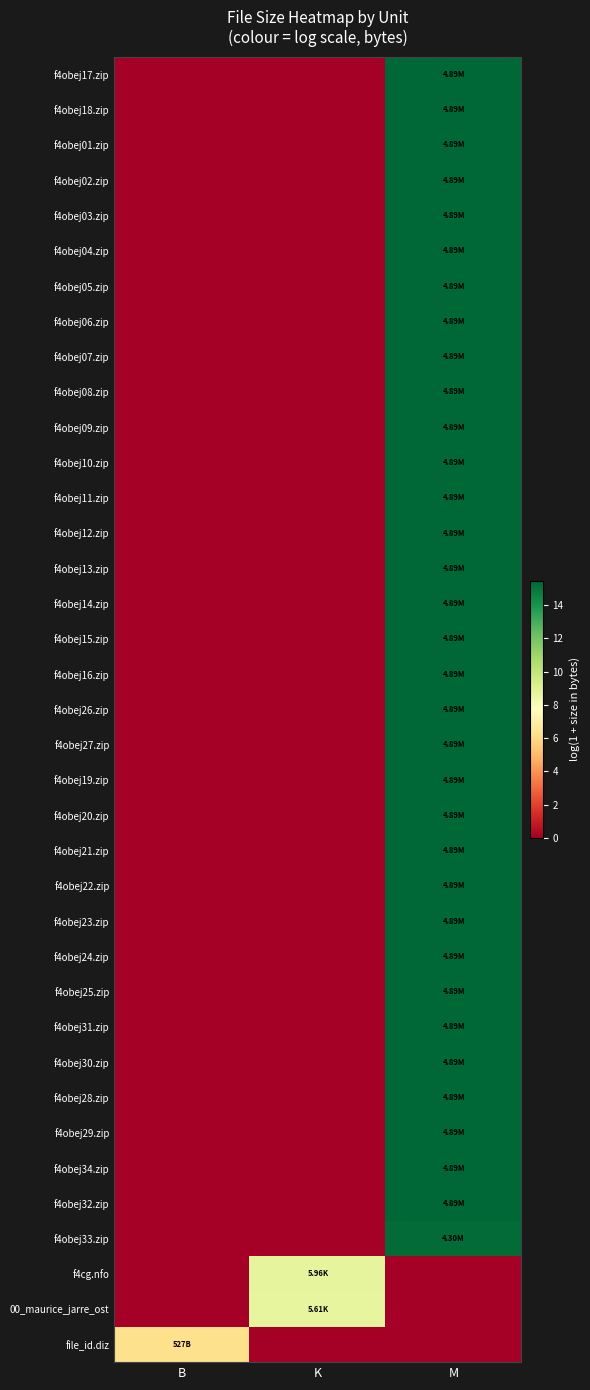

Rank the series by their maximum value, from lowest to highest.

file_id.diz, 00_maurice_jarre_ost, f4cg.nfo, f4obej33.zip, f4obej17.zip, f4obej18.zip, f4obej01.zip, f4obej02.zip, f4obej03.zip, f4obej04.zip, f4obej05.zip, f4obej06.zip, f4obej07.zip, f4obej08.zip, f4obej09.zip, f4obej10.zip, f4obej11.zip, f4obej12.zip, f4obej13.zip, f4obej14.zip, f4obej15.zip, f4obej16.zip, f4obej26.zip, f4obej27.zip, f4obej19.zip, f4obej20.zip, f4obej21.zip, f4obej22.zip, f4obej23.zip, f4obej24.zip, f4obej25.zip, f4obej31.zip, f4obej30.zip, f4obej28.zip, f4obej29.zip, f4obej34.zip, f4obej32.zip